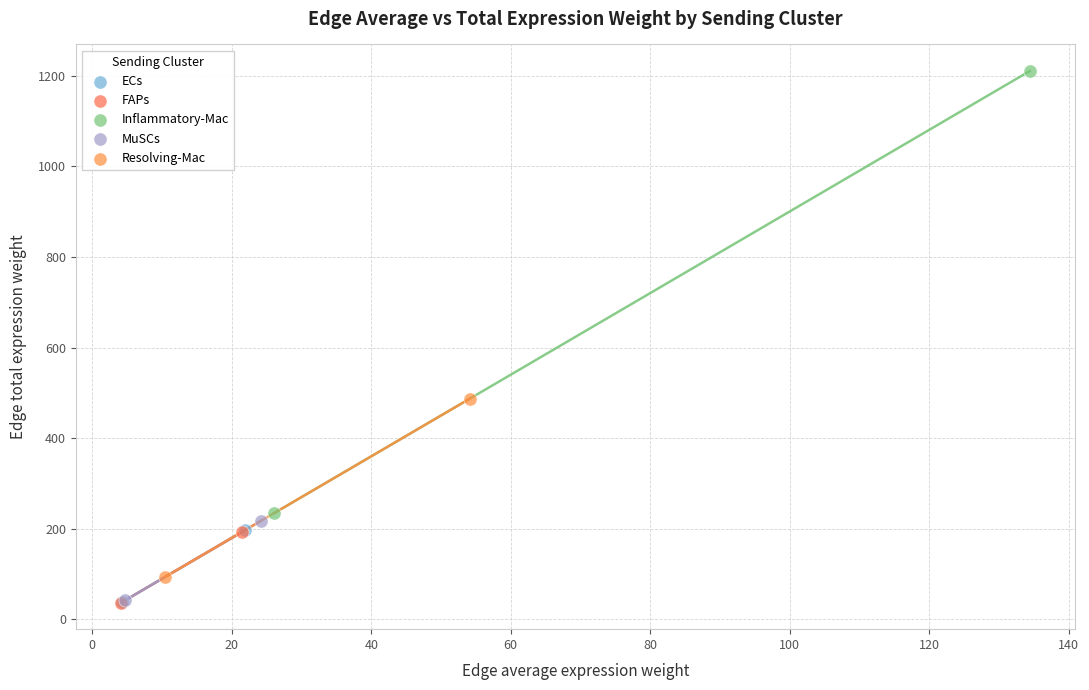

Which series has the largest Y range (max minus min)?

Inflammatory-Mac